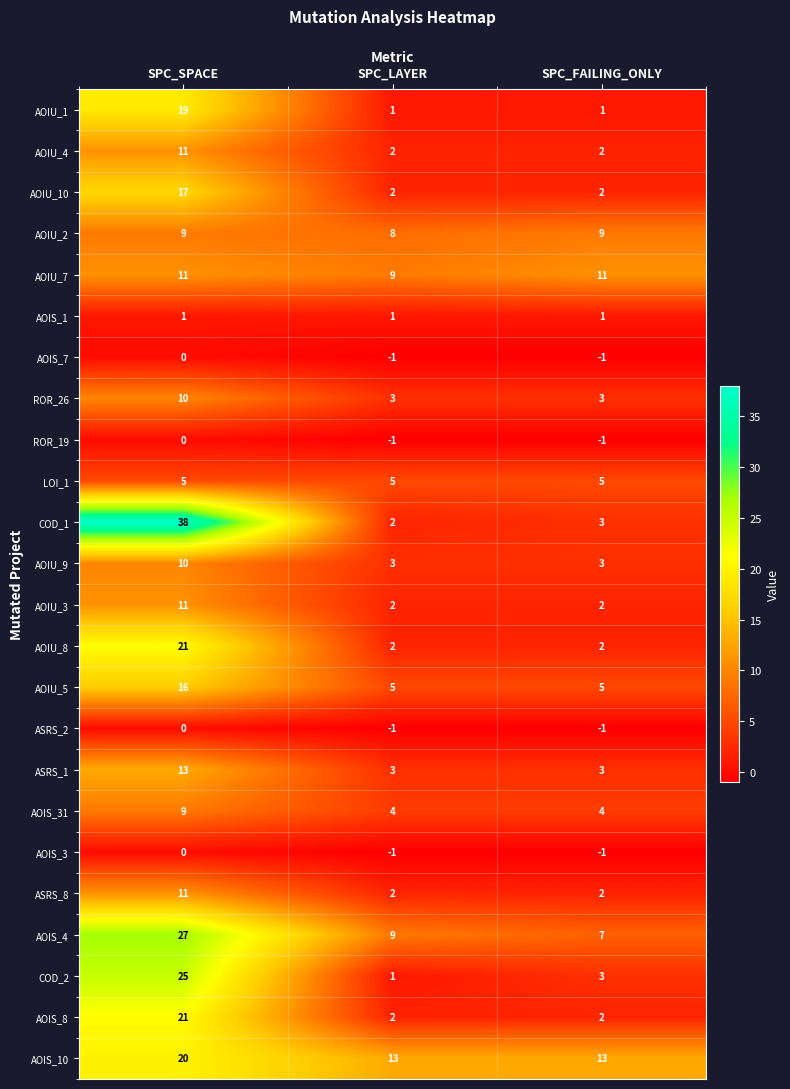

Is it true that AOIU_8 equals 37 at SPC_SPACE?

False